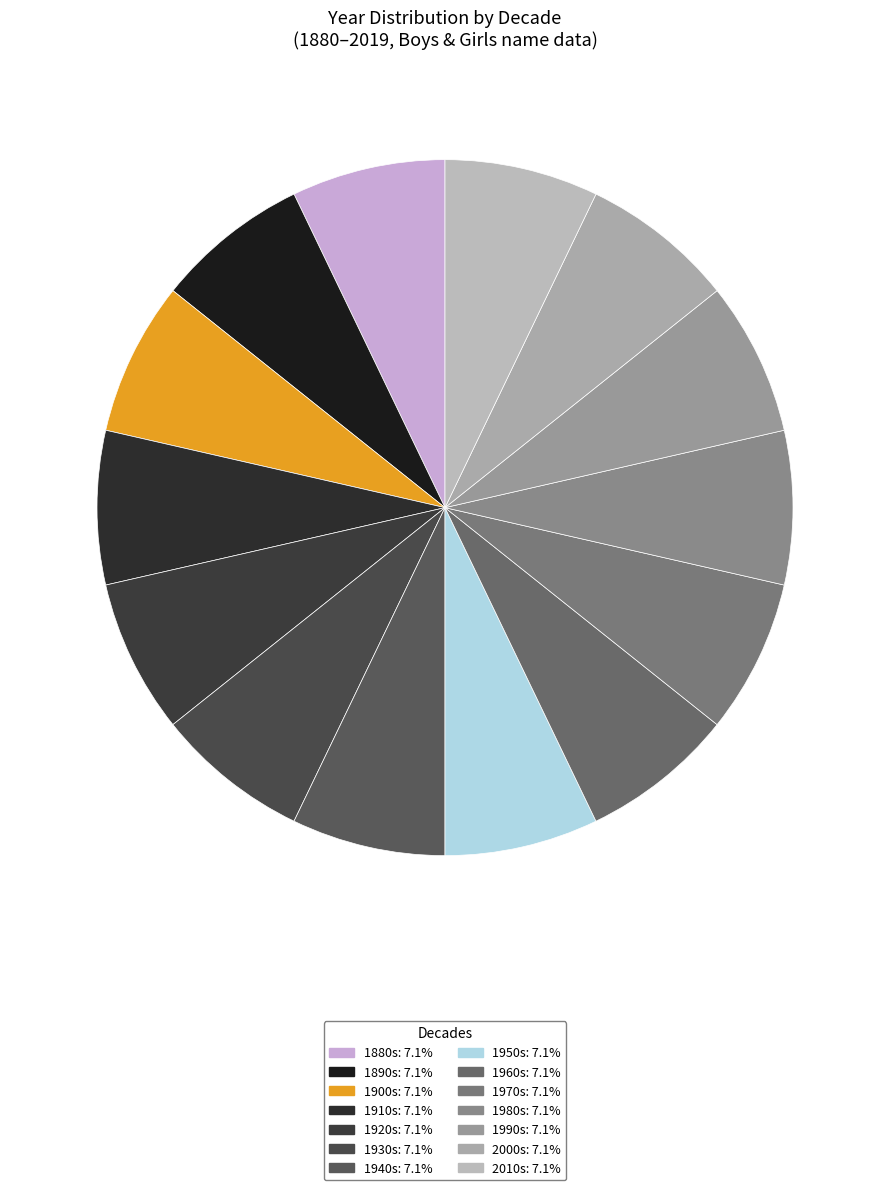

Which category has the smallest portion of the pie?

1880